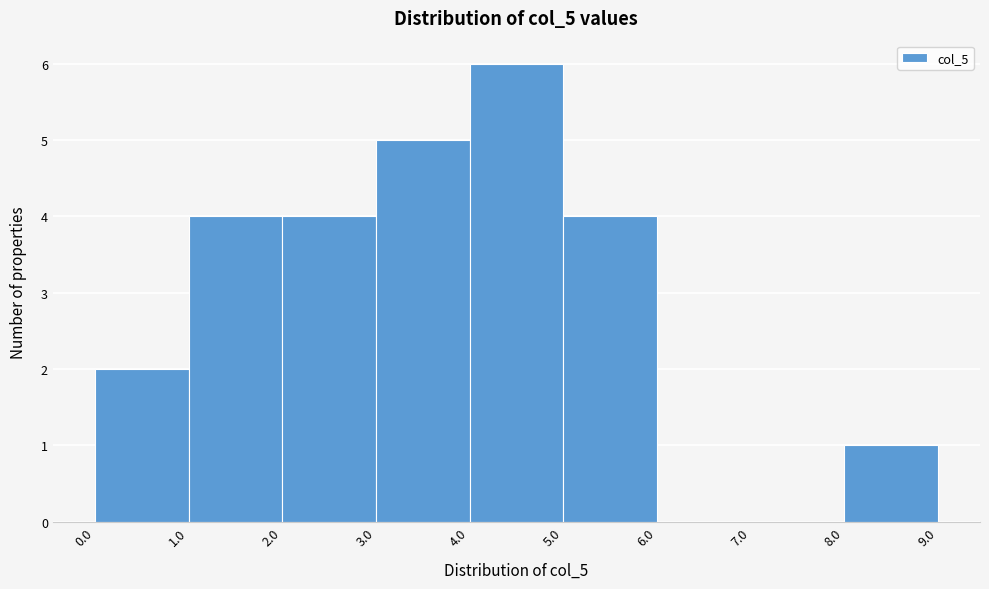

Reading left to right, list every bar in this chart as the range it spans on the x-axis followed by its height. The values are not printed on the chart, so give them approximately, as read against the axis.

0.0 to 1.0: 2
1.0 to 2.0: 4
2.0 to 3.0: 4
3.0 to 4.0: 5
4.0 to 5.0: 6
5.0 to 6.0: 4
6.0 to 7.0: 0
7.0 to 8.0: 0
8.0 to 9.0: 1